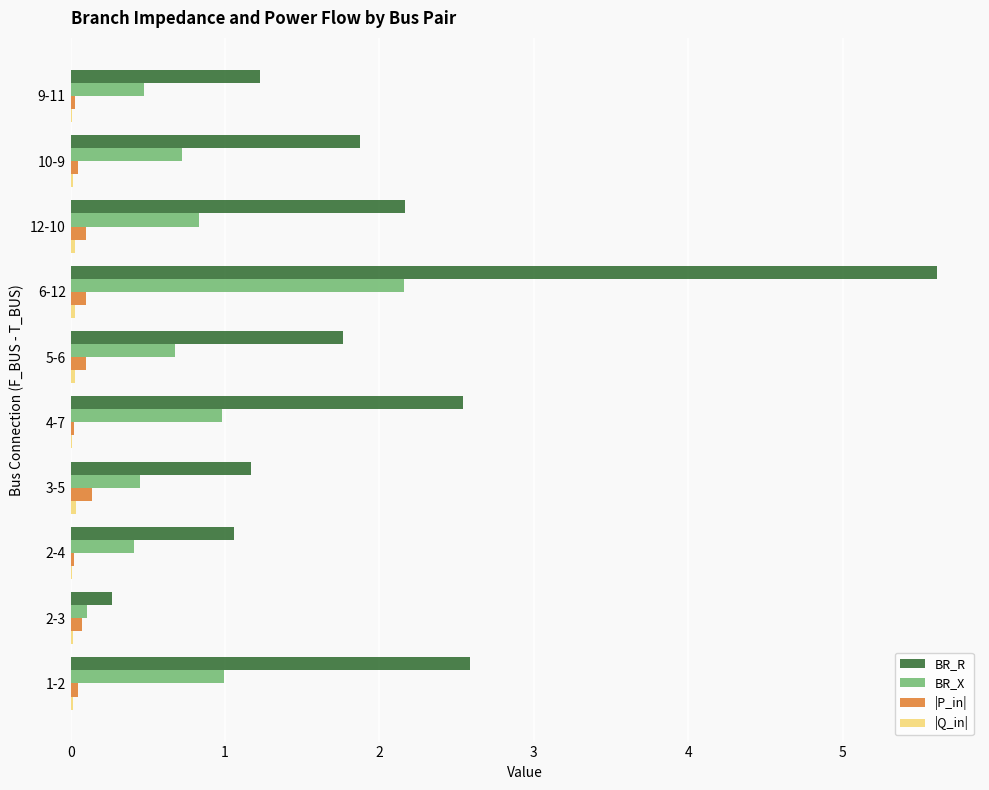

Which series has the largest range (max minus min)?

BR_R